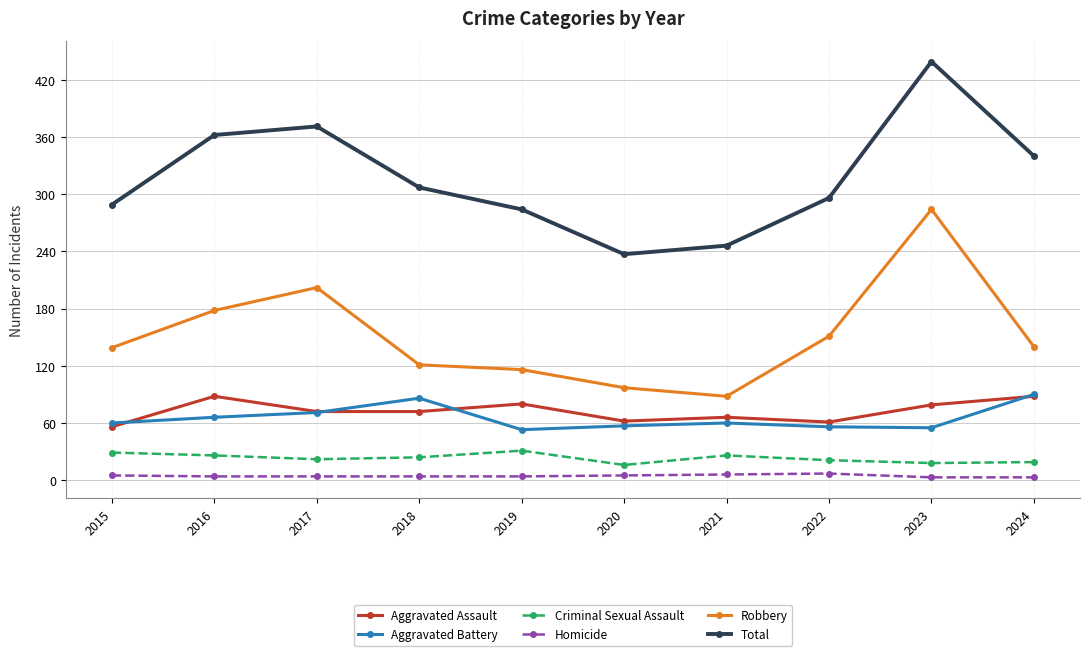

How many categories are shown in the chart?

10